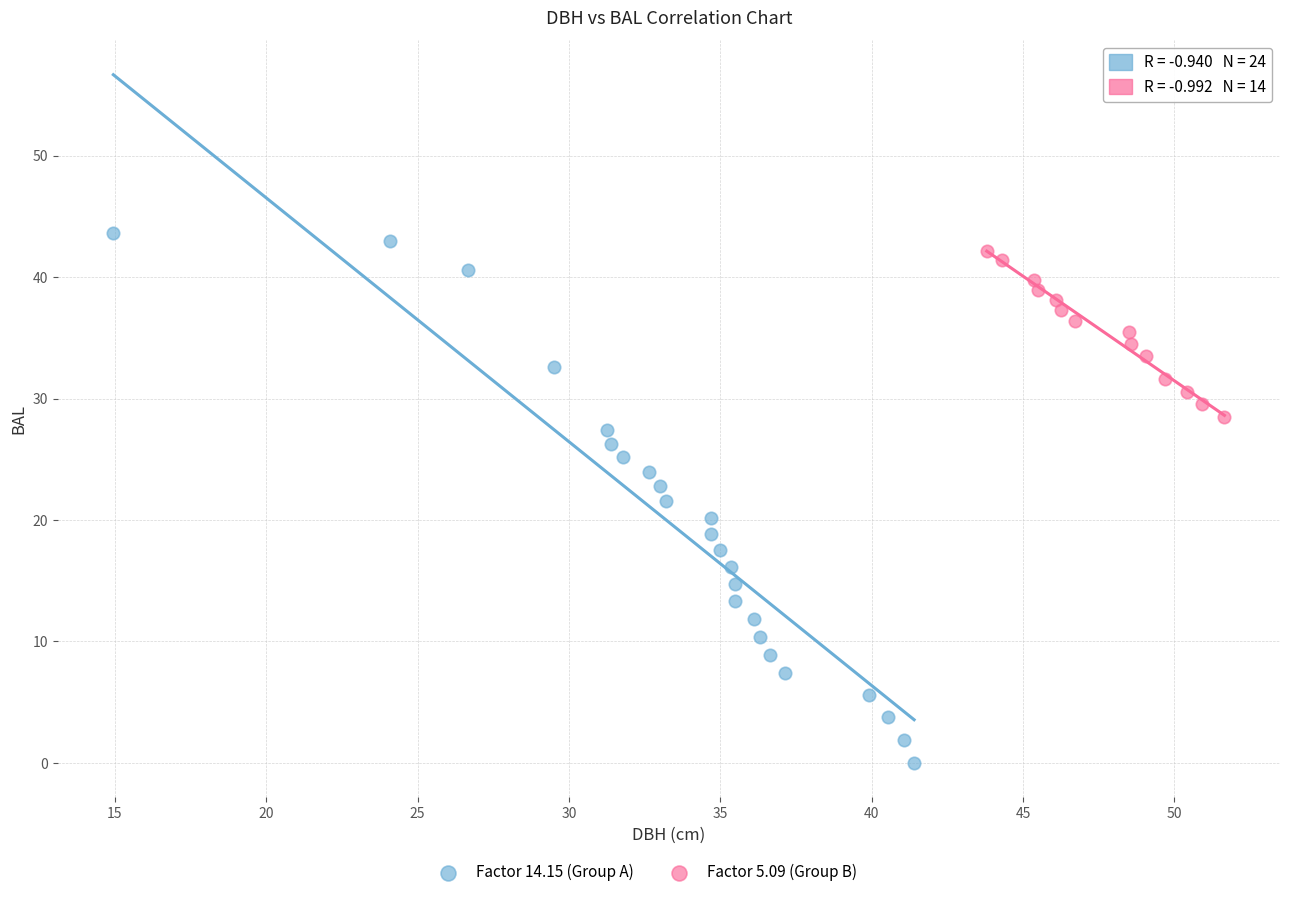

Which series has the largest Y range (max minus min)?

Factor 14.15 (Group A)